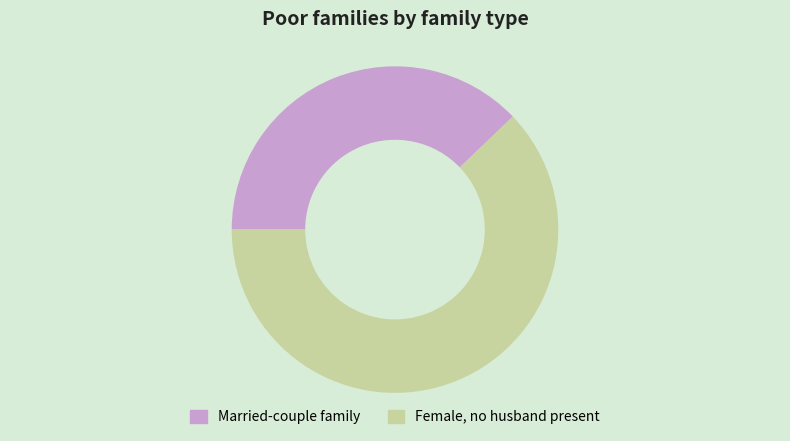

Is the sum of Married-couple family and Female, no husband present greater than half?

Yes